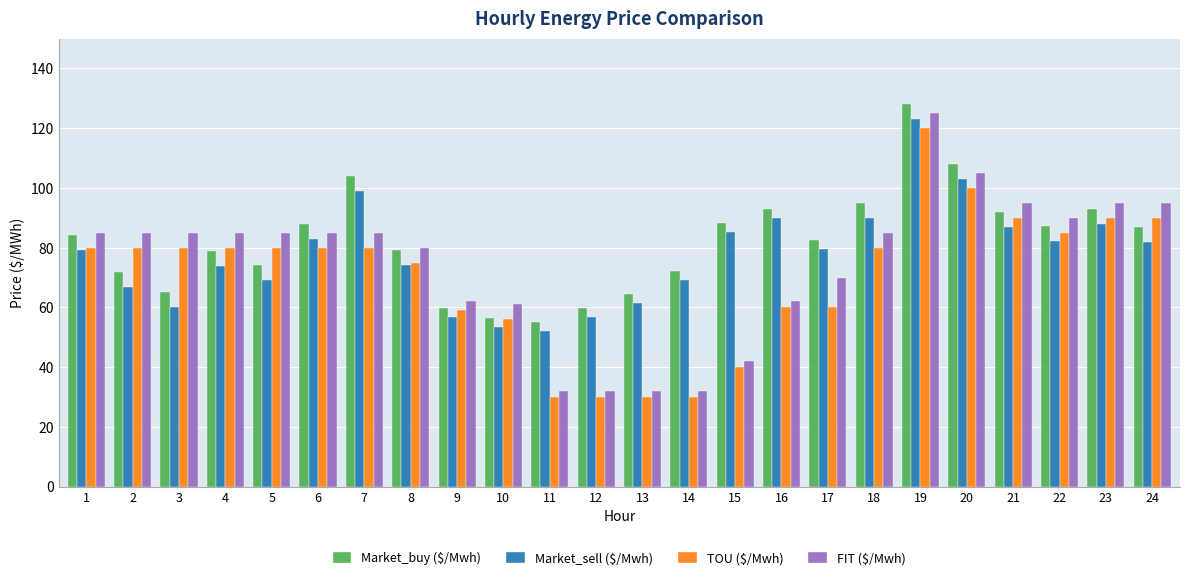

What are all the series names shown in the legend?

Market_buy ($/Mwh), Market_sell ($/Mwh), TOU ($/Mwh), FIT ($/Mwh)